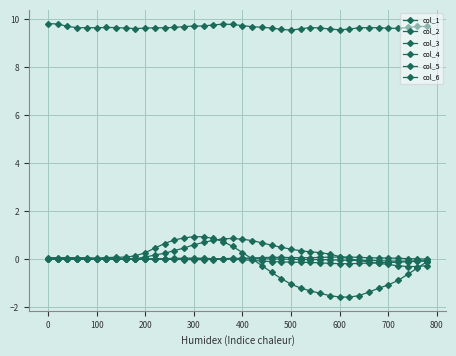

What is the value of the col_3 point at the 14th from the left?

9.7